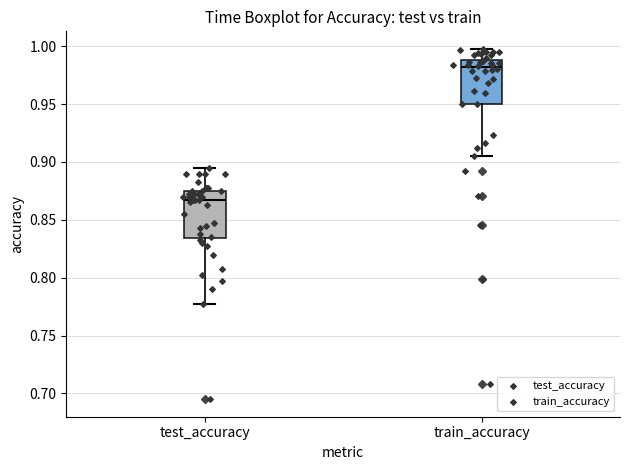

Where is the upper edge of the box for train_accuracy on the y-axis? The values are not printed on the chart, so give them approximately, as read against the axis.

0.990